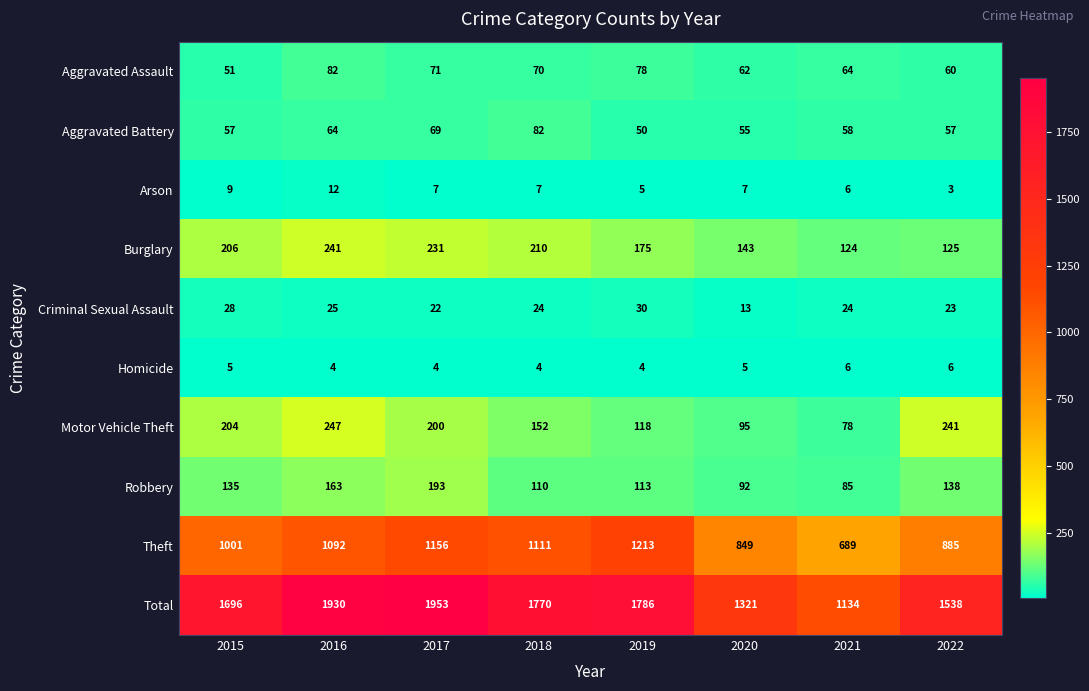

Rank the series at 2020 from highest to lowest value.

Total, Theft, Burglary, Motor Vehicle Theft, Robbery, Aggravated Assault, Aggravated Battery, Criminal Sexual Assault, Arson, Homicide